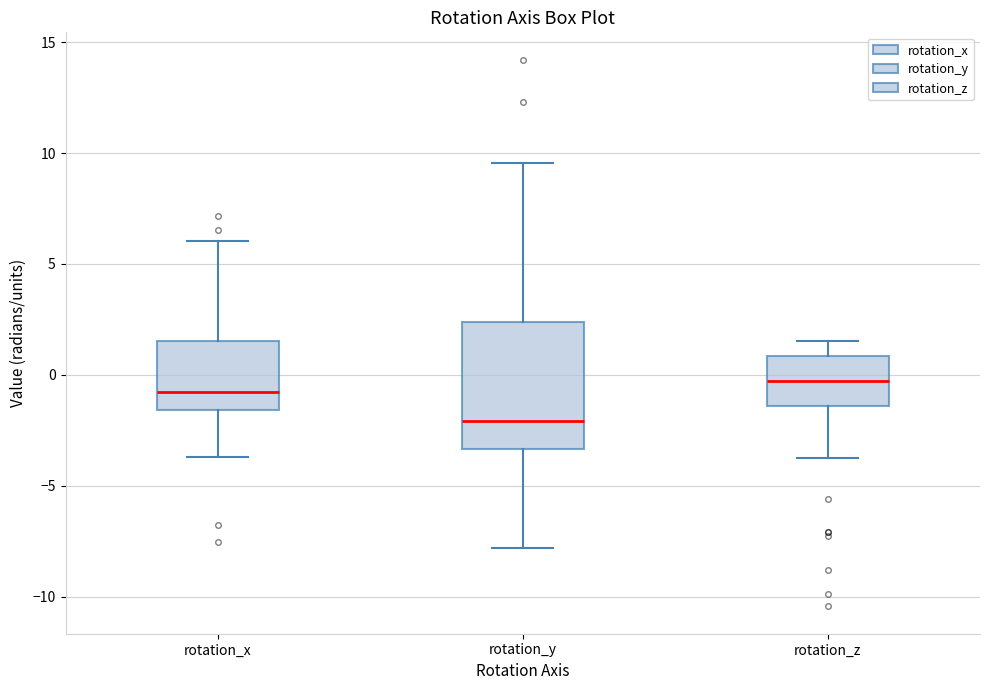

Which box's median line is the highest?

rotation_z